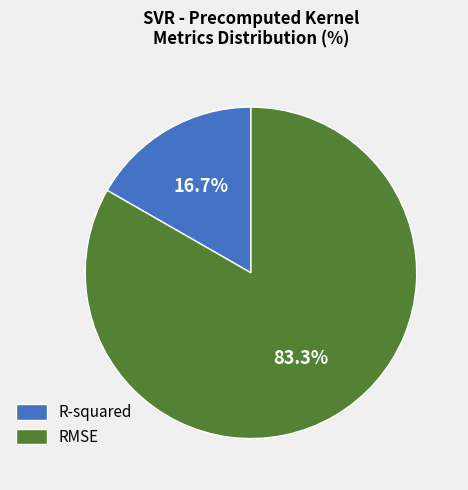

Which has a higher value, R-squared or RMSE?

RMSE